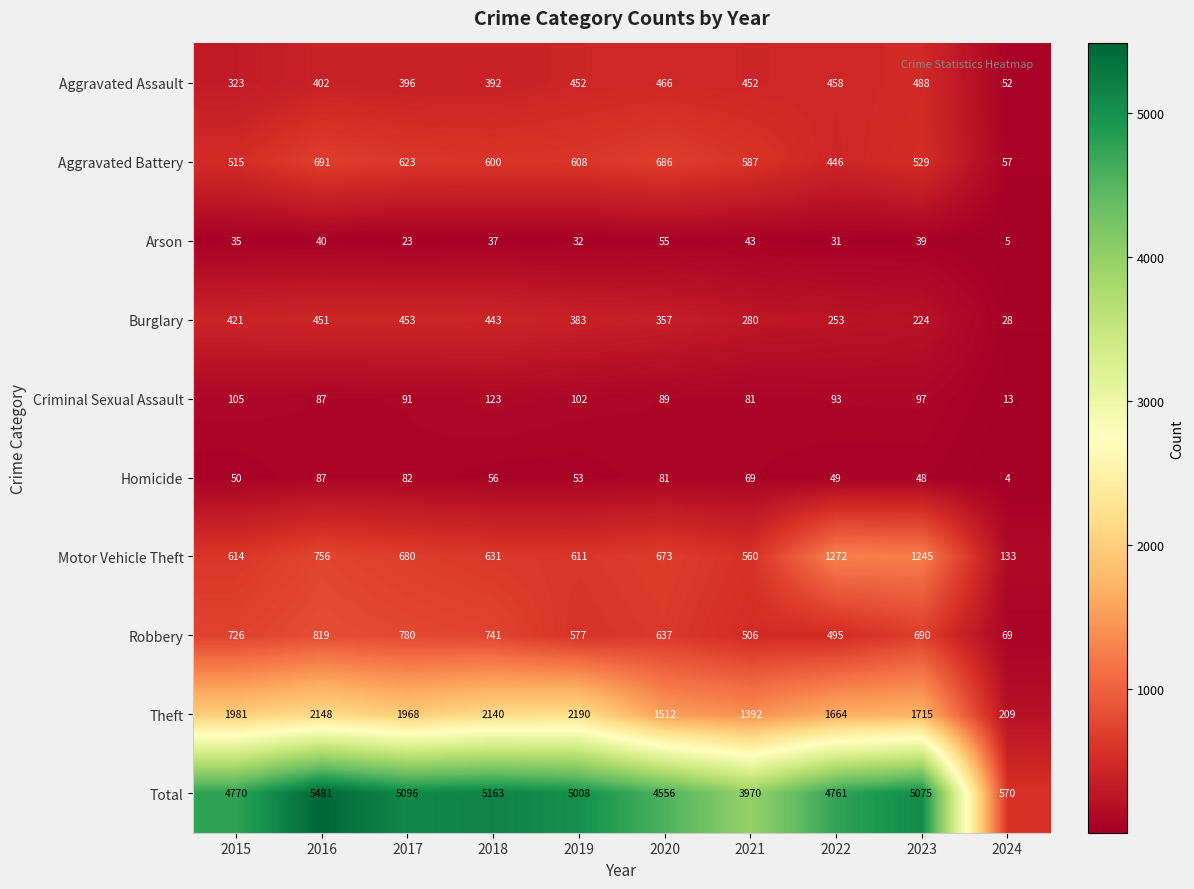

What is the difference between the maximum and minimum values in the Aggravated Assault series?

436